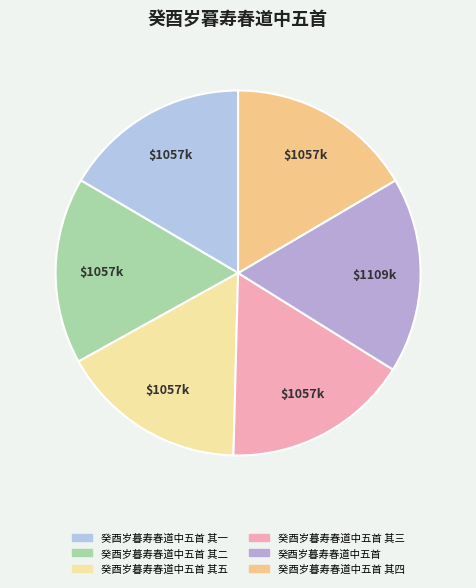

Is it true that 癸酉岁暮寿春道中五首 is 12% of the pie?

False